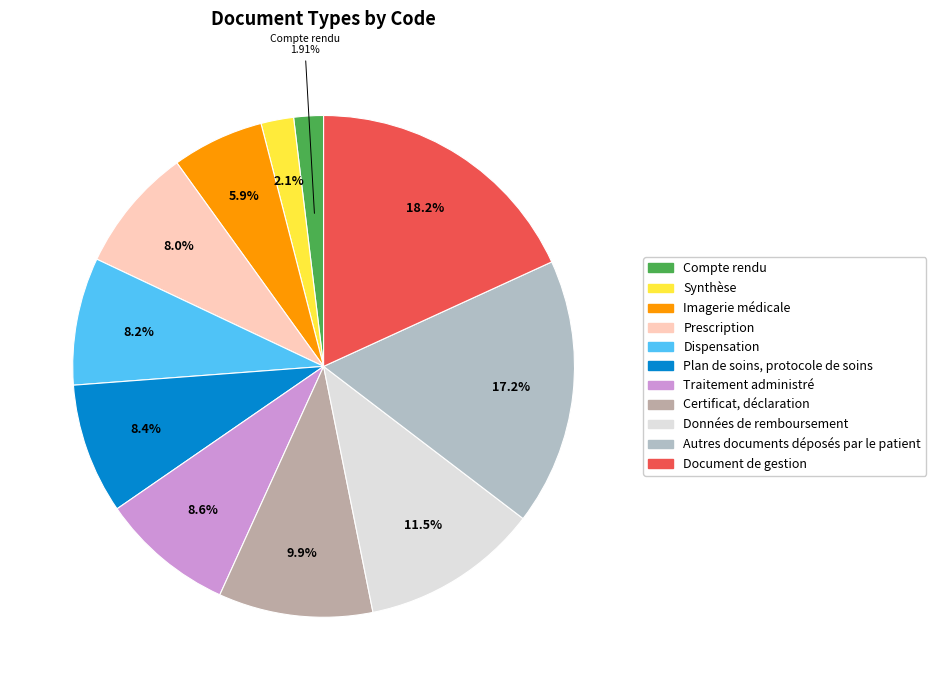

What is the ratio of the value at Certificat, déclaration to the value at Données de remboursement?

0.9